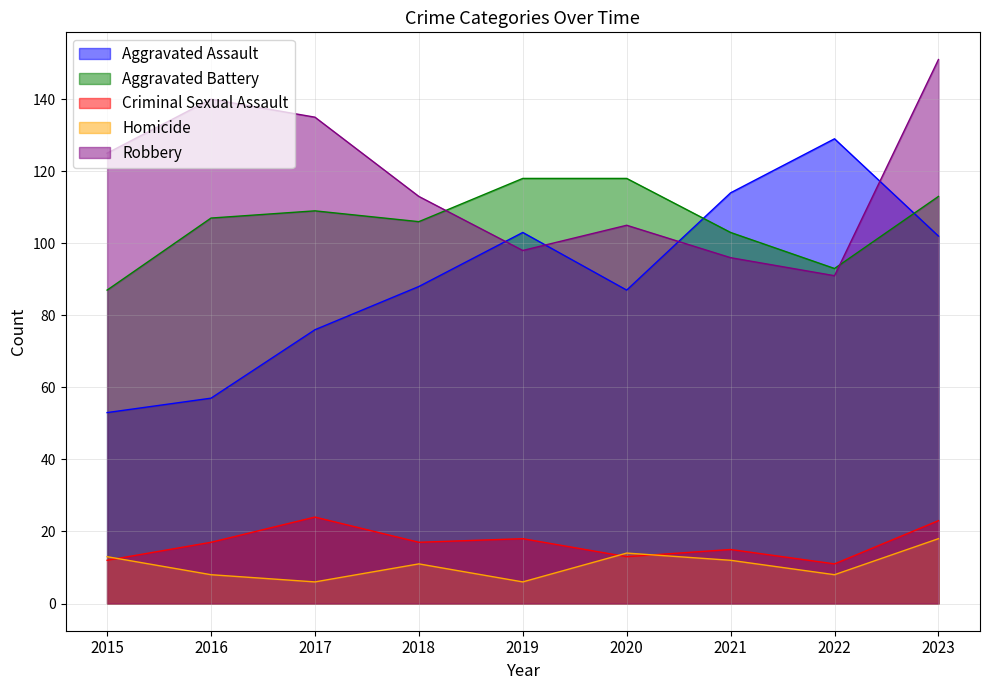

Which category has the highest value across all series?

2023